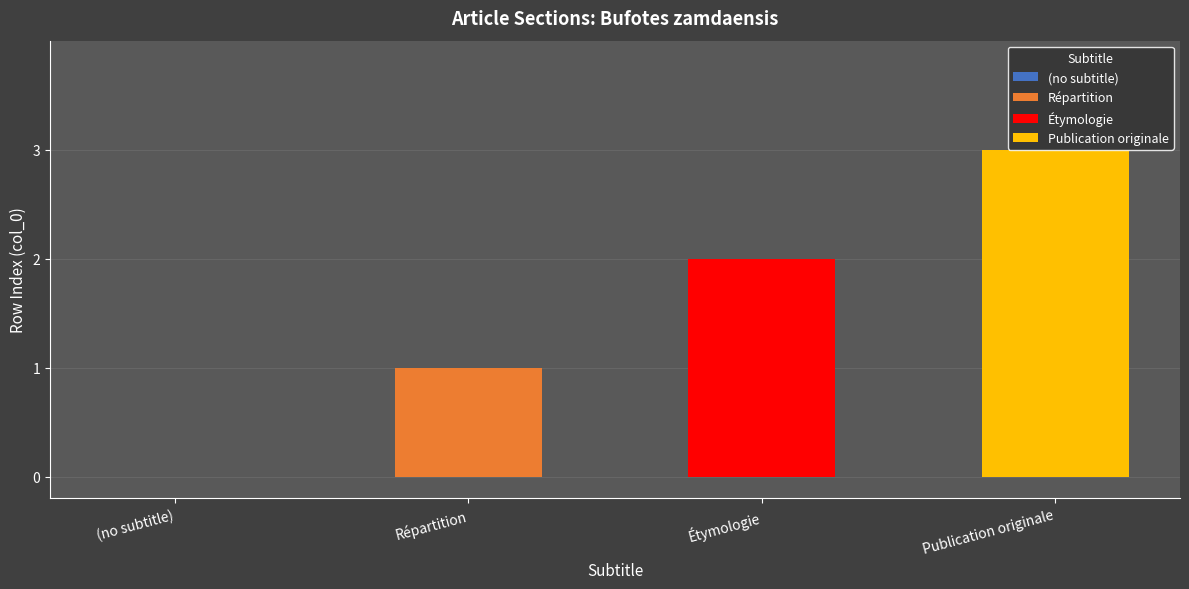

What is the difference between the second highest and minimum values?

2